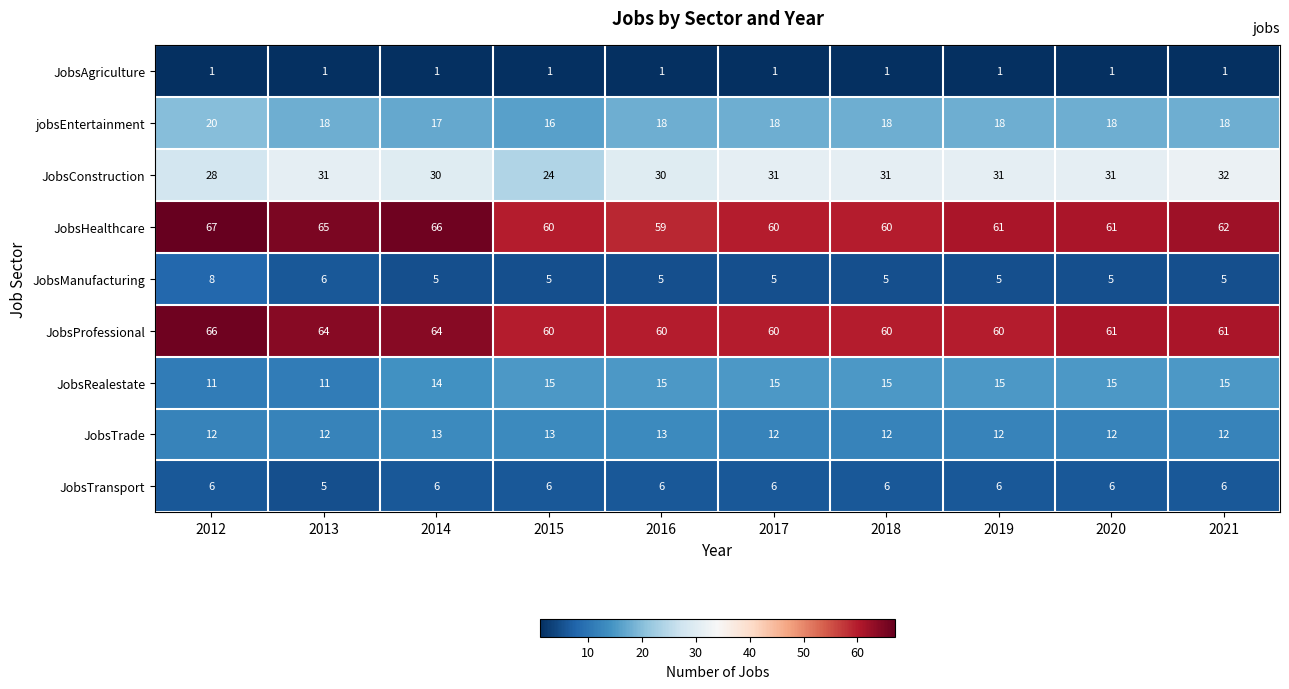

Count the JobsProfessional values in the range 60 to 64.

9